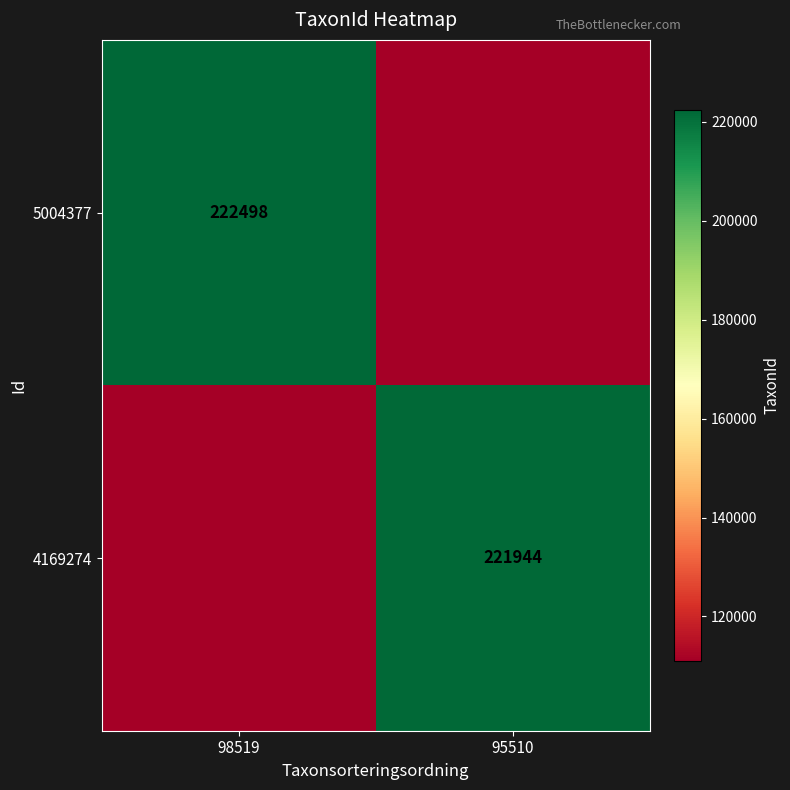

Is it true that 5004377 equals 222498 at 98519?

True